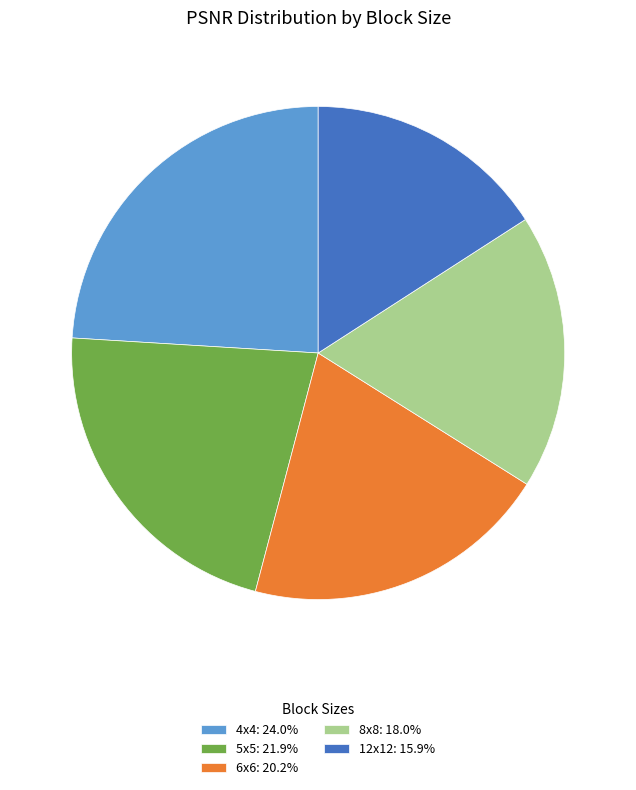

Between 4x4 and 12x12, which is larger?

4x4